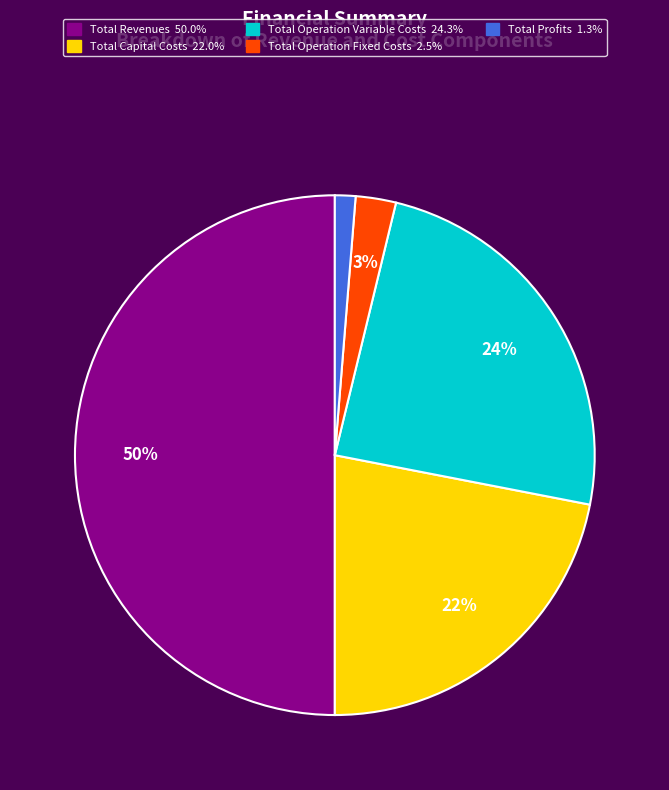

Which has a higher value, Total Operation Variable Costs or Total Capital Costs?

Total Operation Variable Costs